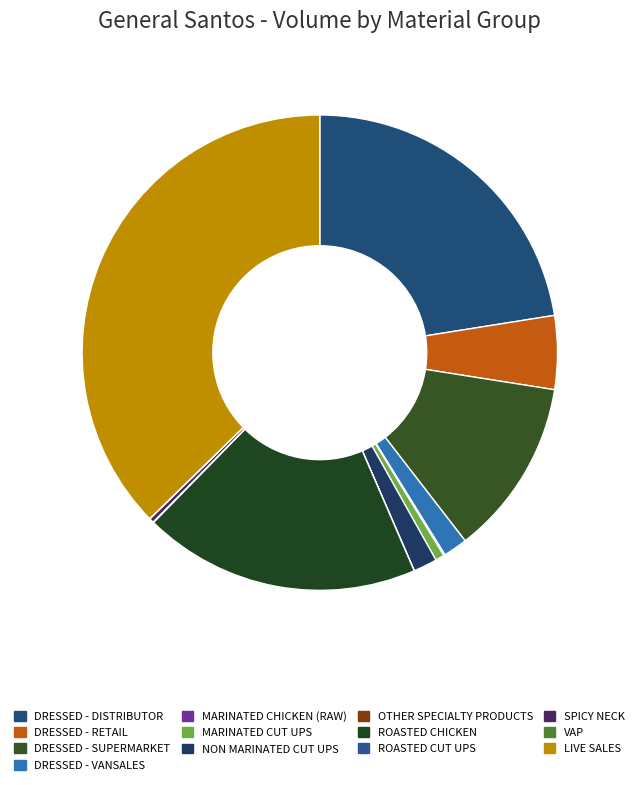

How many segments does this pie chart have?

13